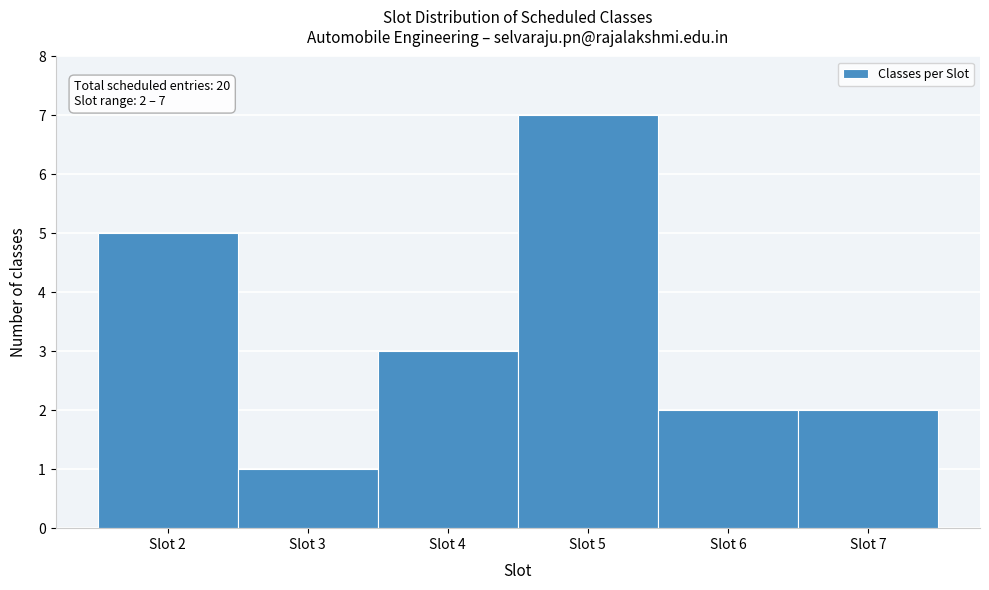

Which range on the x-axis has the tallest bar?

4.5 to 5.5